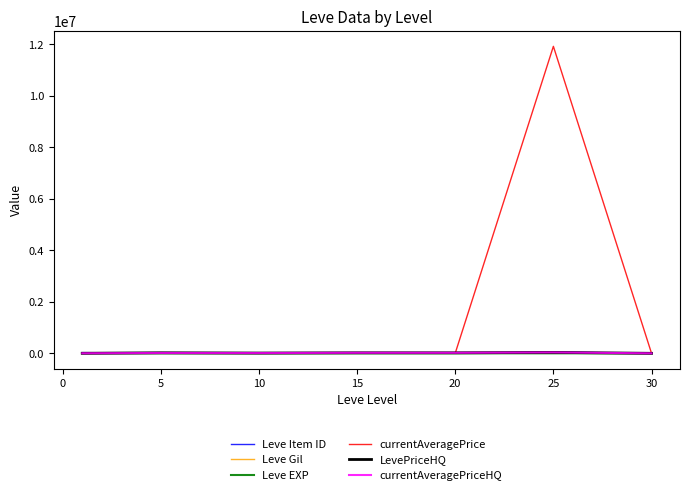

Which series has the largest total across all categories?

currentAveragePrice